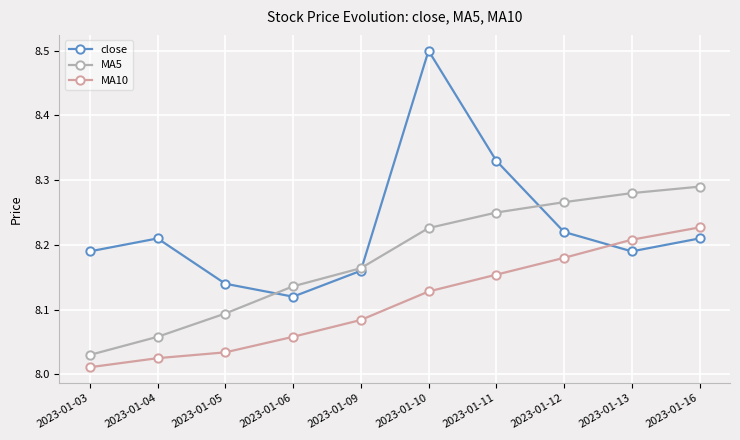

What is the maximum value for close?

8.5